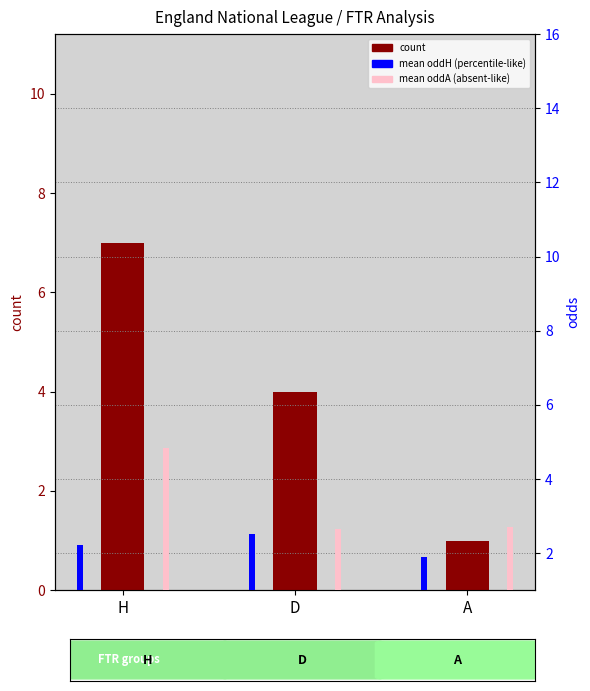

Which label corresponds to the smallest value in the chart?

A